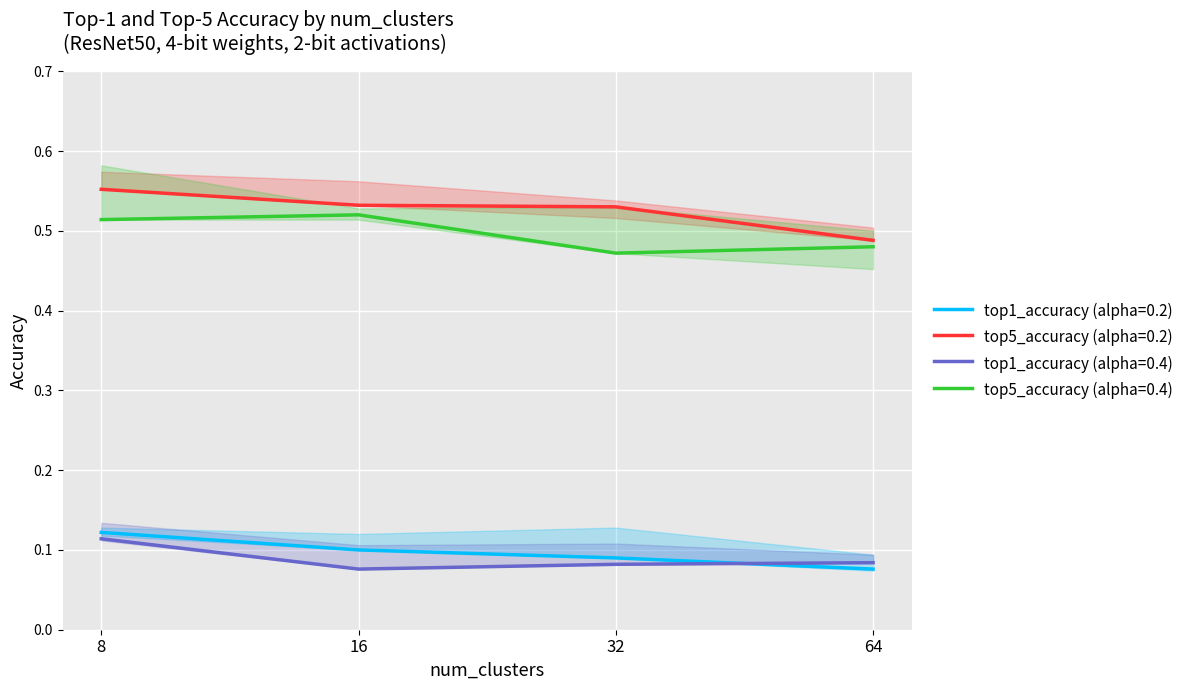

List the labels in order of top5_accuracy (alpha=0.4) value, largest first.

16, 8, 64, 32